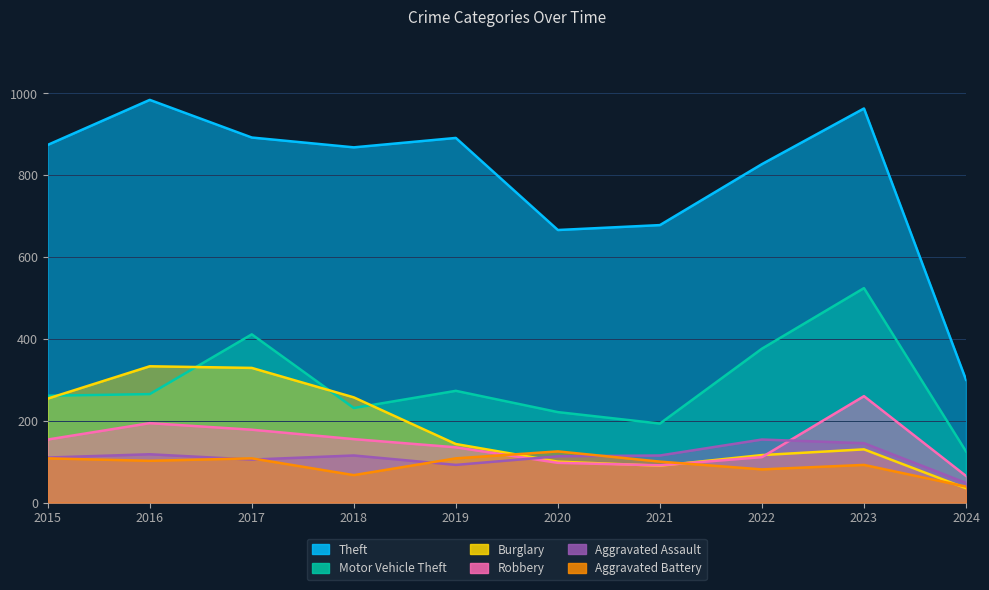

What is the lowest value of the Theft series?

300